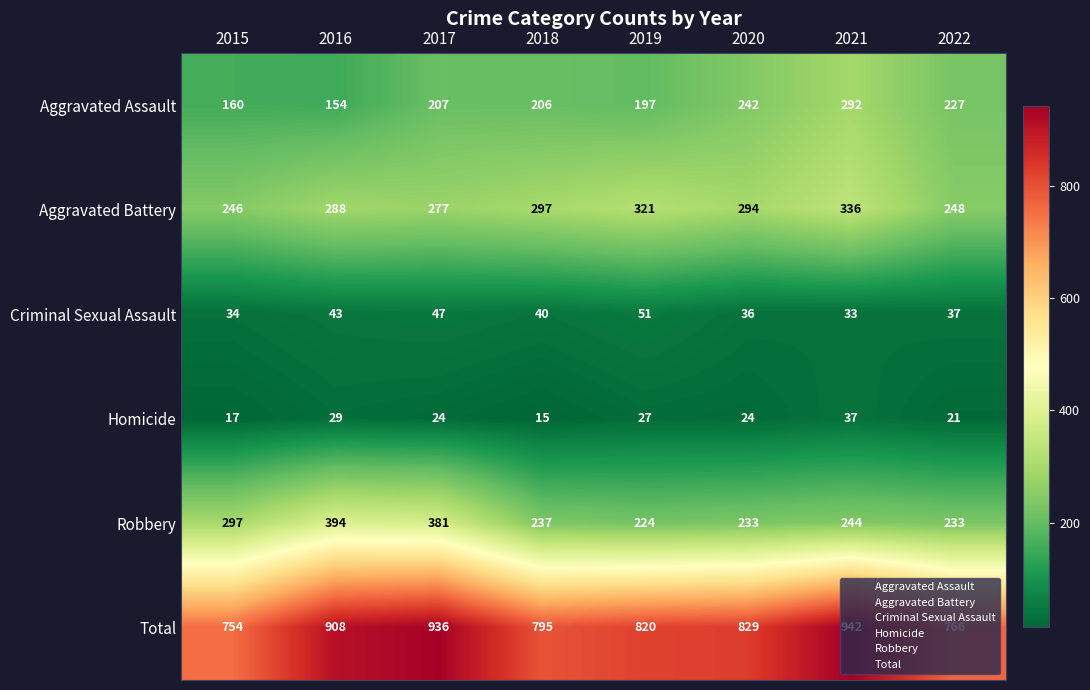

What is the total value across all series at 2021?

1884